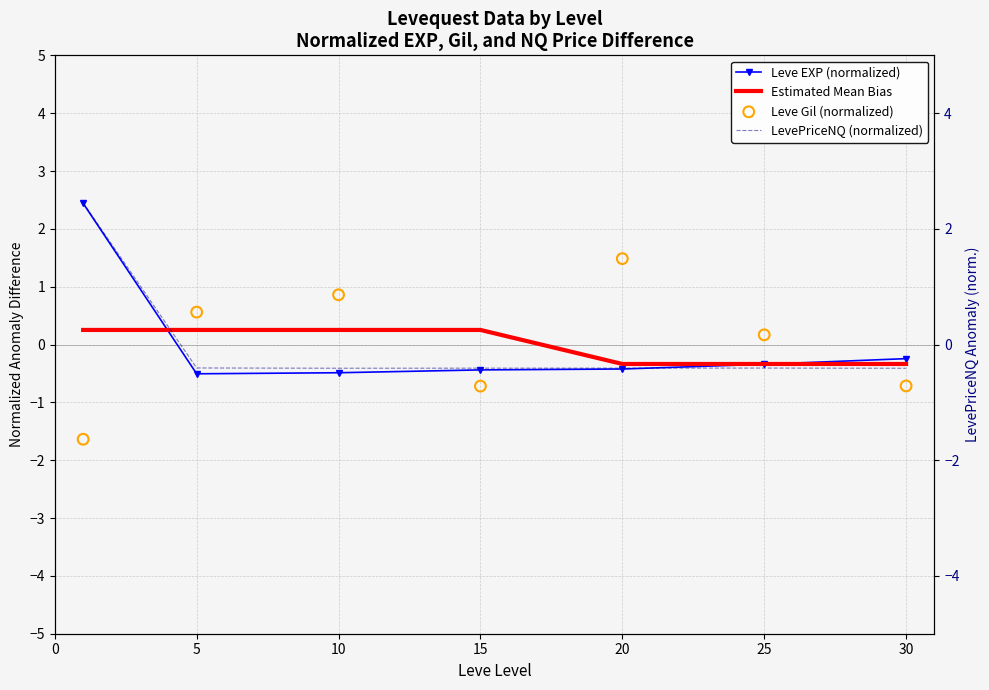

Which series reaches the maximum Y coordinate?

LevePriceNQ (normalized)